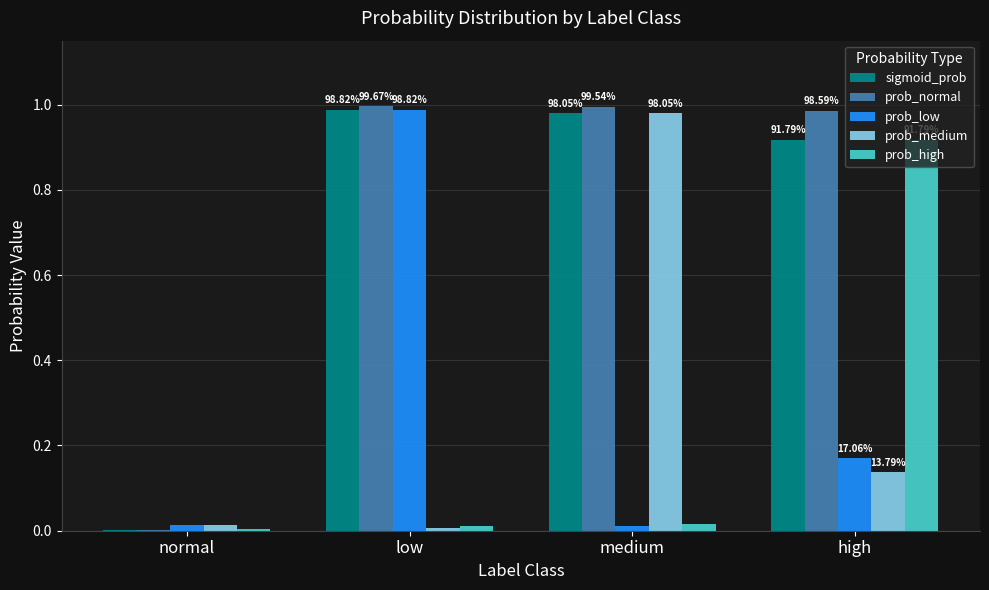

Are the bars grouped side by side (vs. stacked)?

Yes